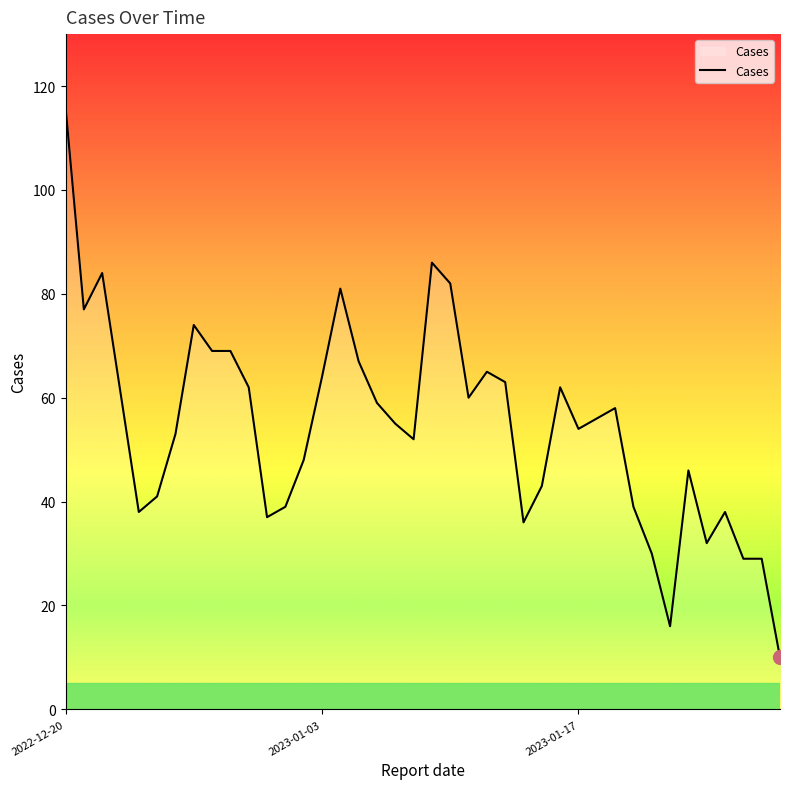

What is the difference between the maximum and minimum values?

106